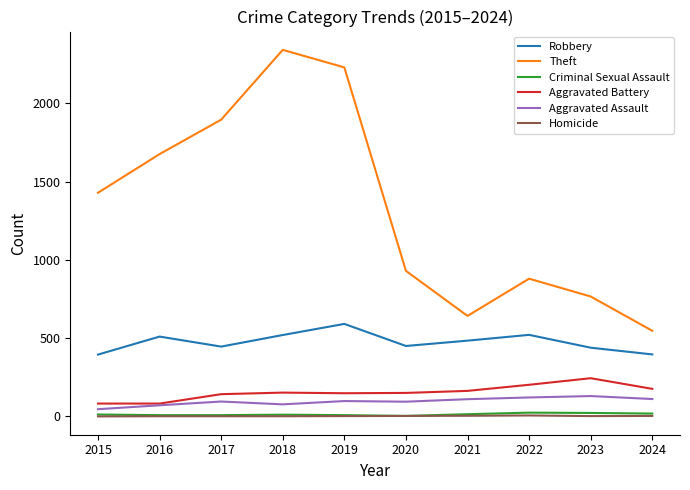

What is the sum of the Criminal Sexual Assault values at 2017 and 2015?

20